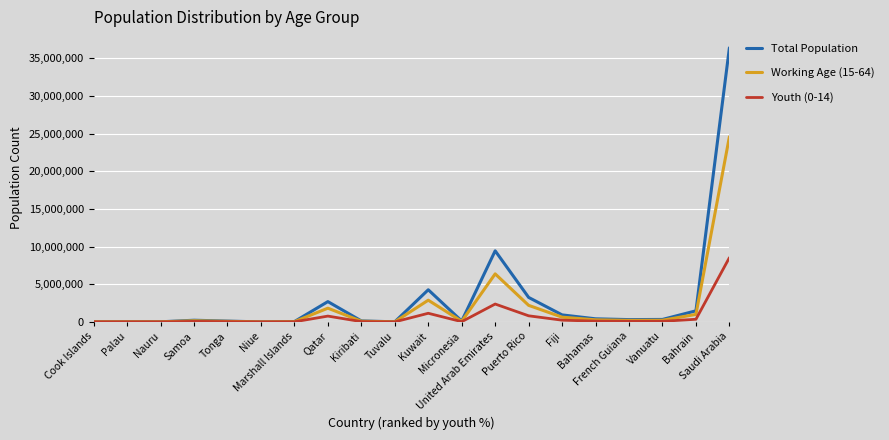

Which series has the largest total across all categories?

Total Population